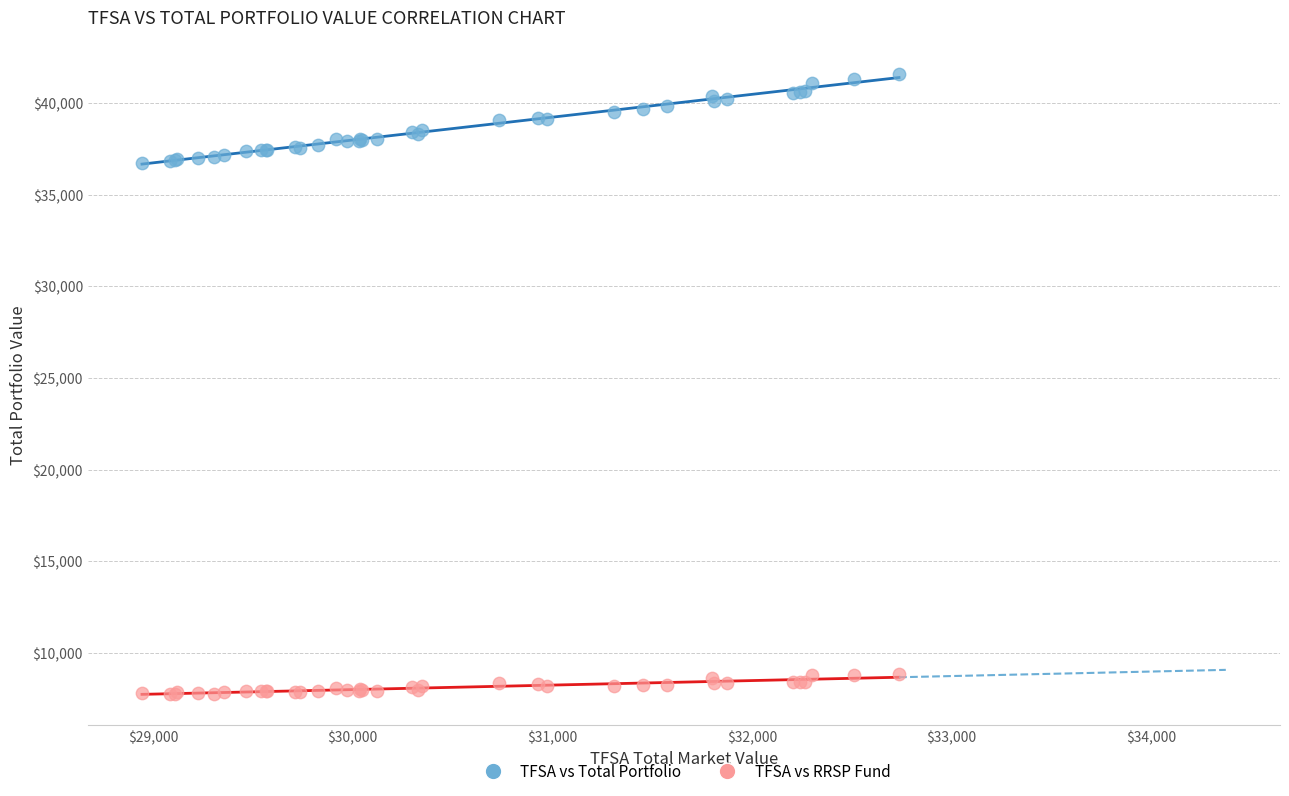

Which series reaches the maximum Y coordinate?

TFSA vs Total Portfolio